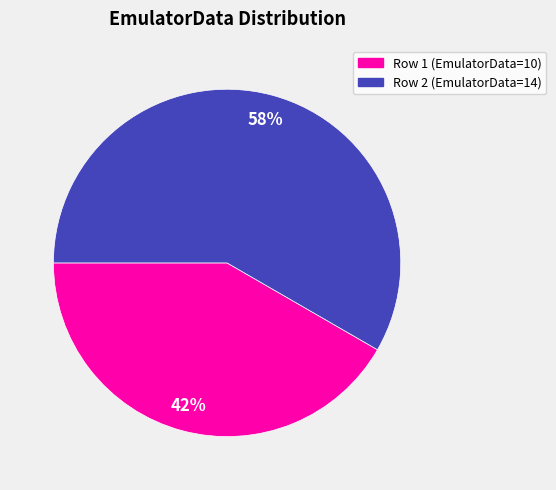

To the nearest percent, what is the average slice percentage?

50%